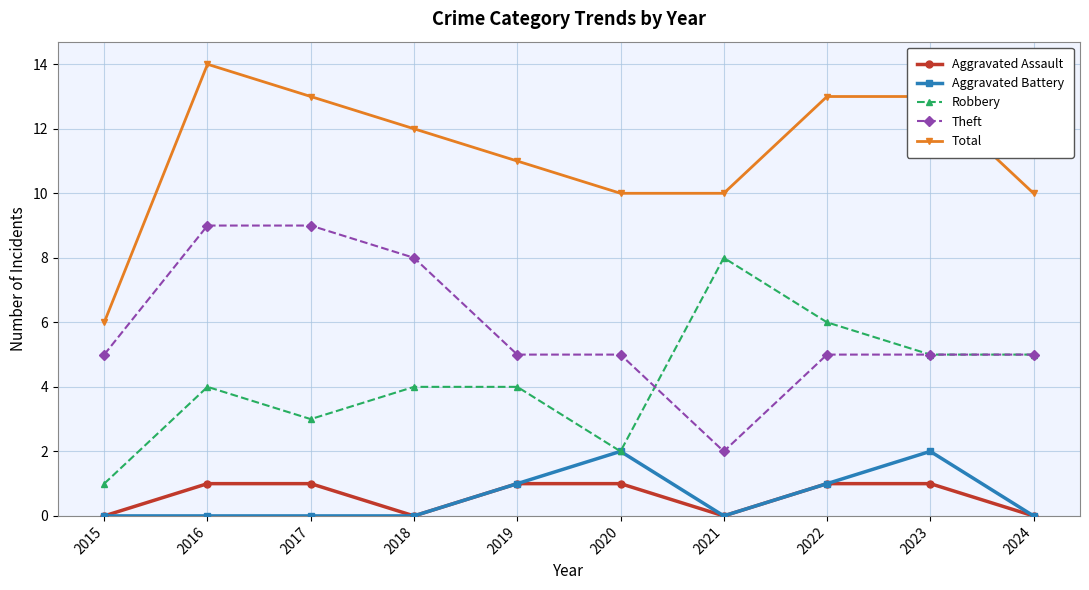

True or false: Robbery and Total cross at least once.

False